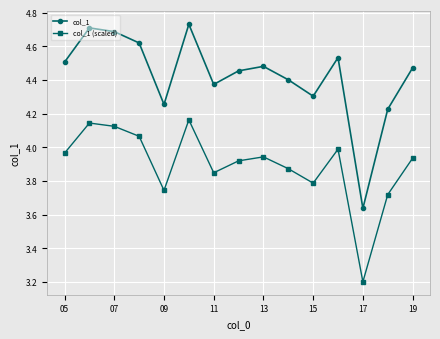

True or false: col_1 and col_1 (scaled) intersect in this chart.

False